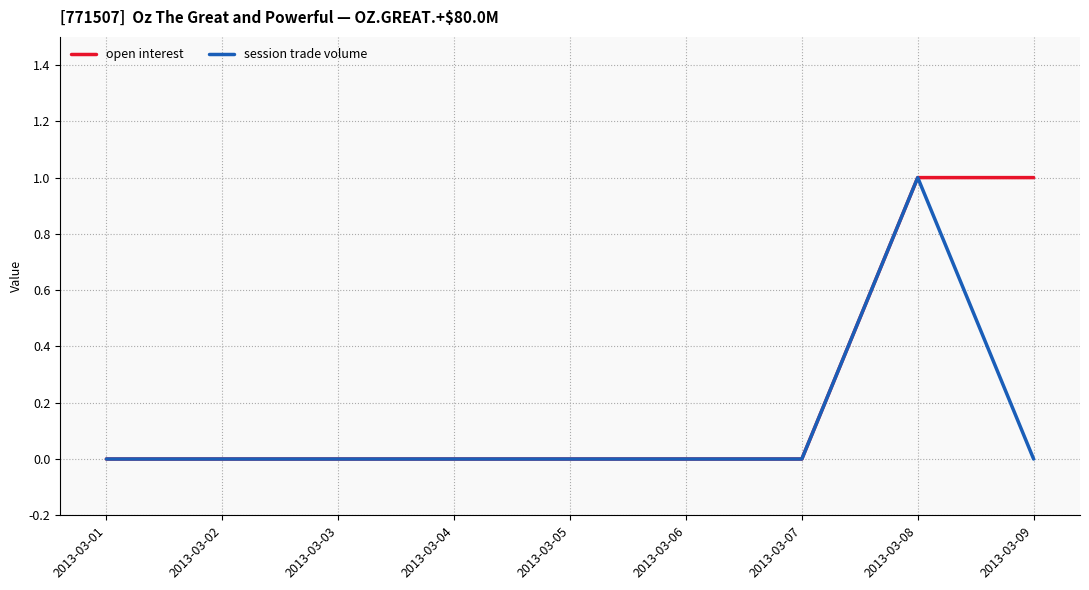

List the series in order of their overall mean, lowest first.

session trade volume, open interest